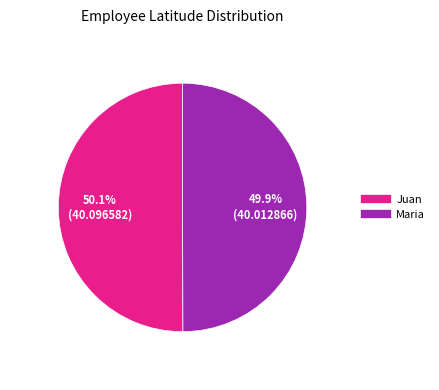

The Juan slice represents 42% of the pie. True or false?

False